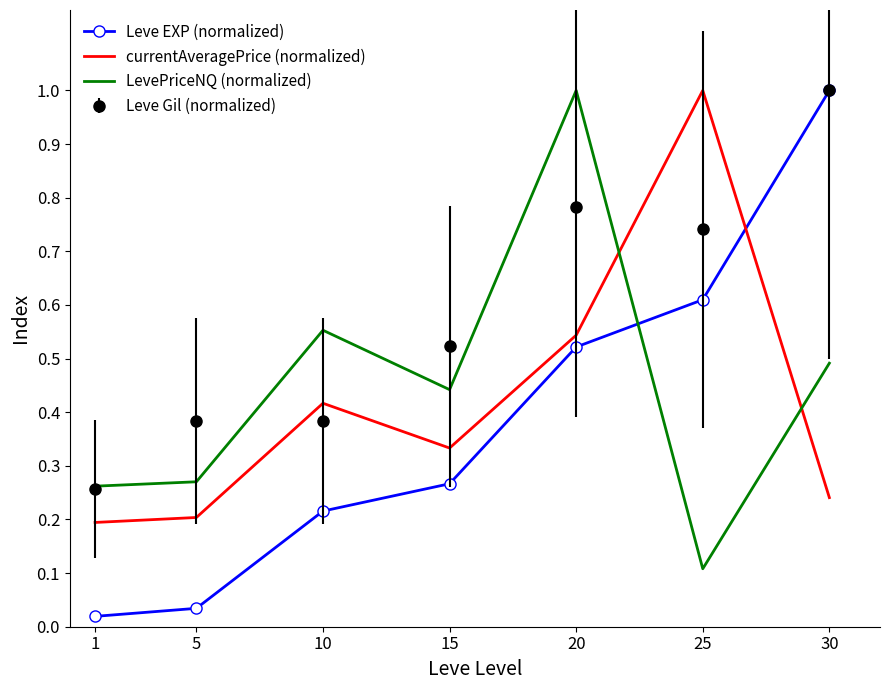

Is the value of LevePriceNQ (normalized) at 30 greater than the value of Leve EXP (normalized) at 15?

Yes